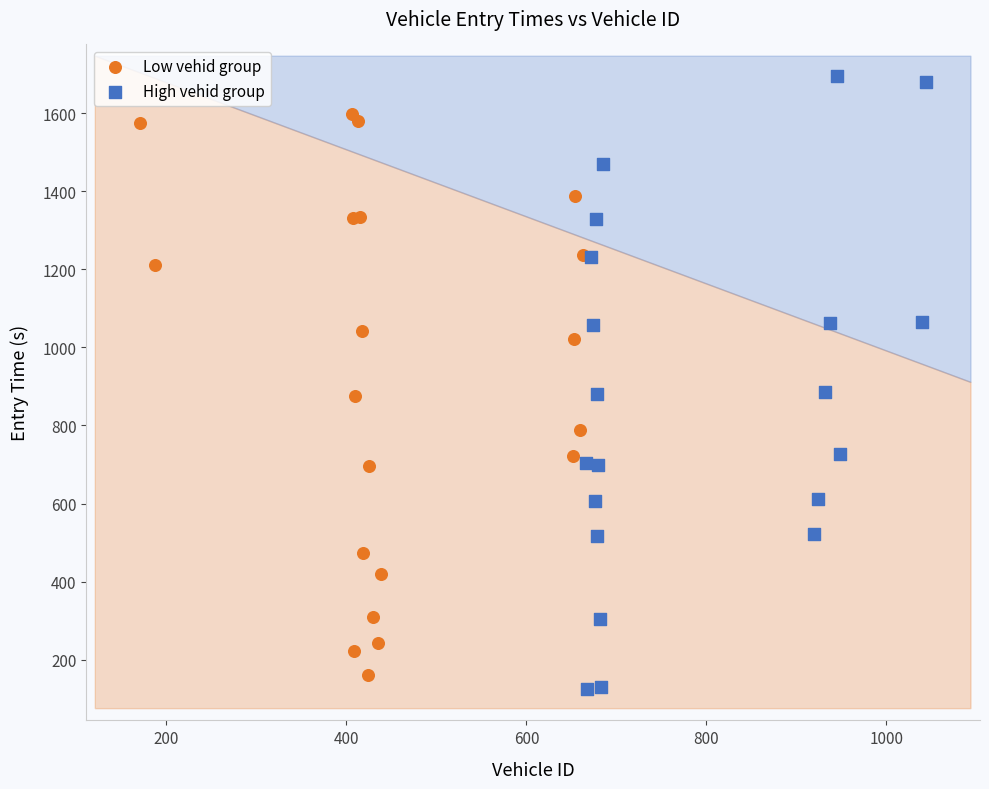

Which series has the widest spread of Y values?

High vehid group